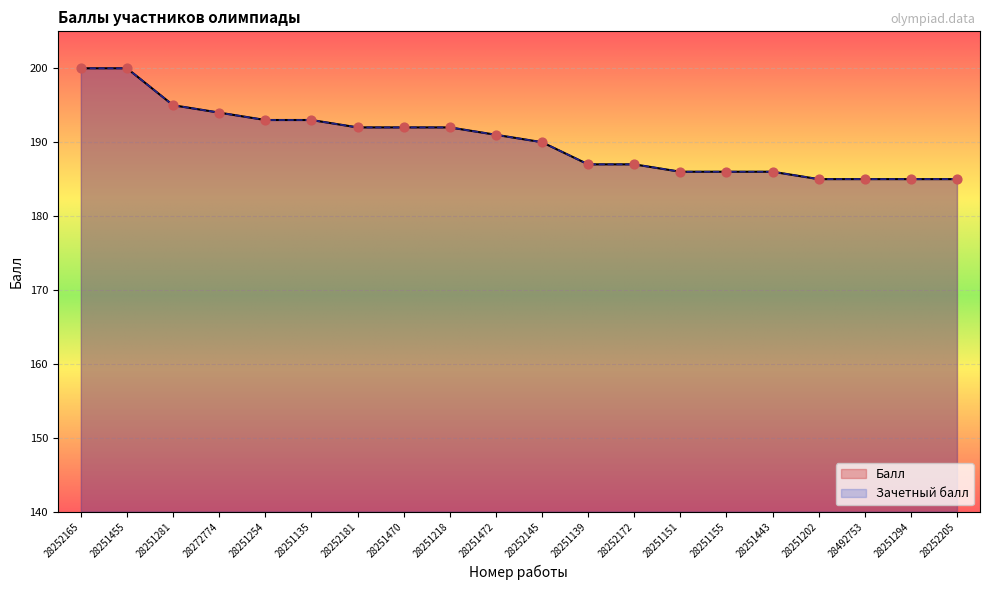

Which series contains the lowest Y value?

Балл